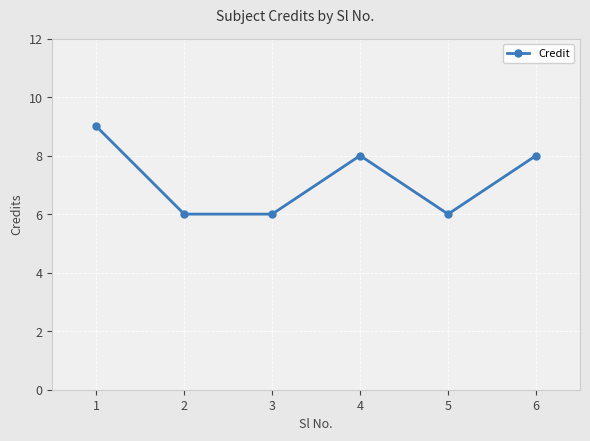

How many values are between 6 and 8?

5